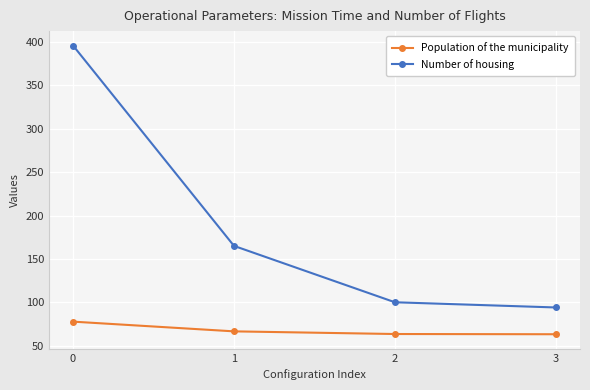

Read the Population of the municipality value at 0.

77.7